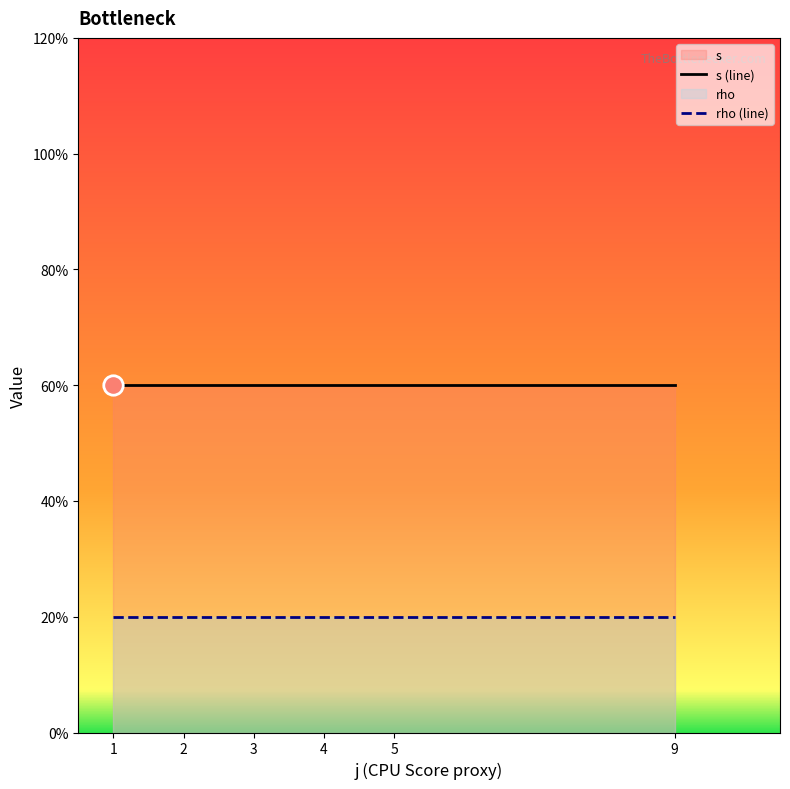

Count the number of data series in this chart.

2